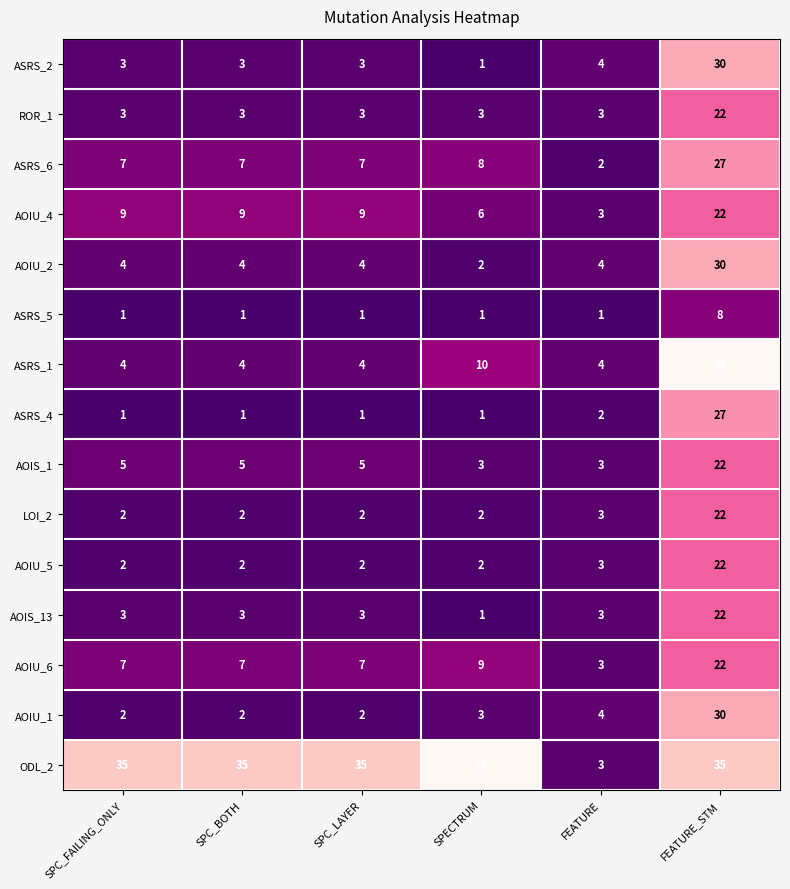

What is the greatest value displayed?

45